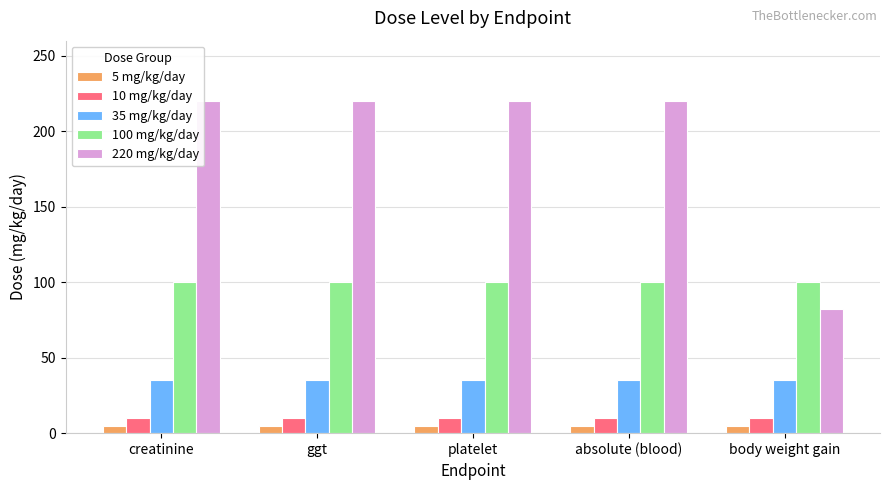

True or false: 10 mg/kg/day has a value of 10 at body weight gain.

True